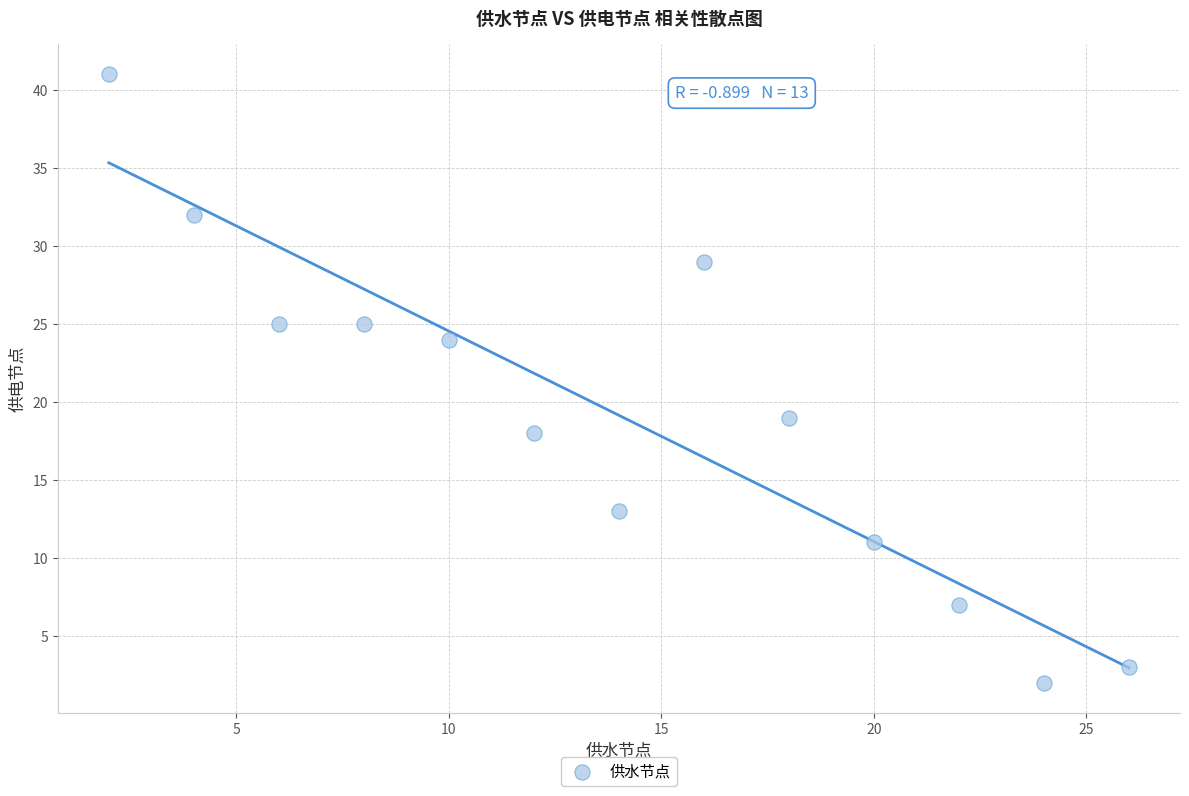

What Y value in the scatter plot is closest to 21?

19